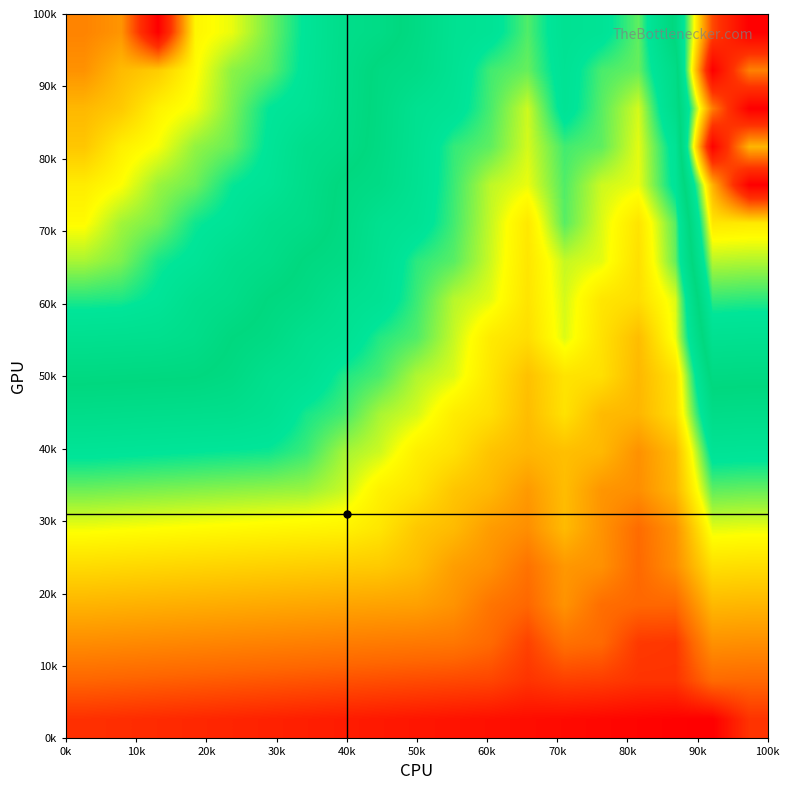

At how many categories does at least one series exceed 25?

19